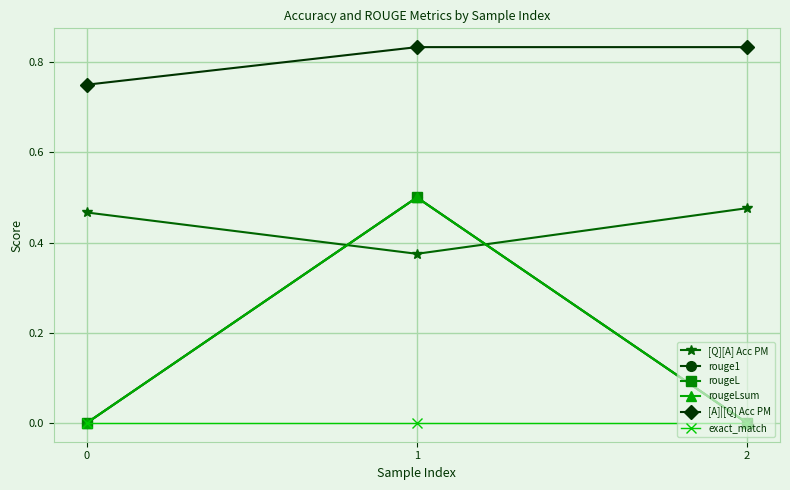

What is the value of the [Q][A] Acc PM point at the 2nd from the left?

0.4